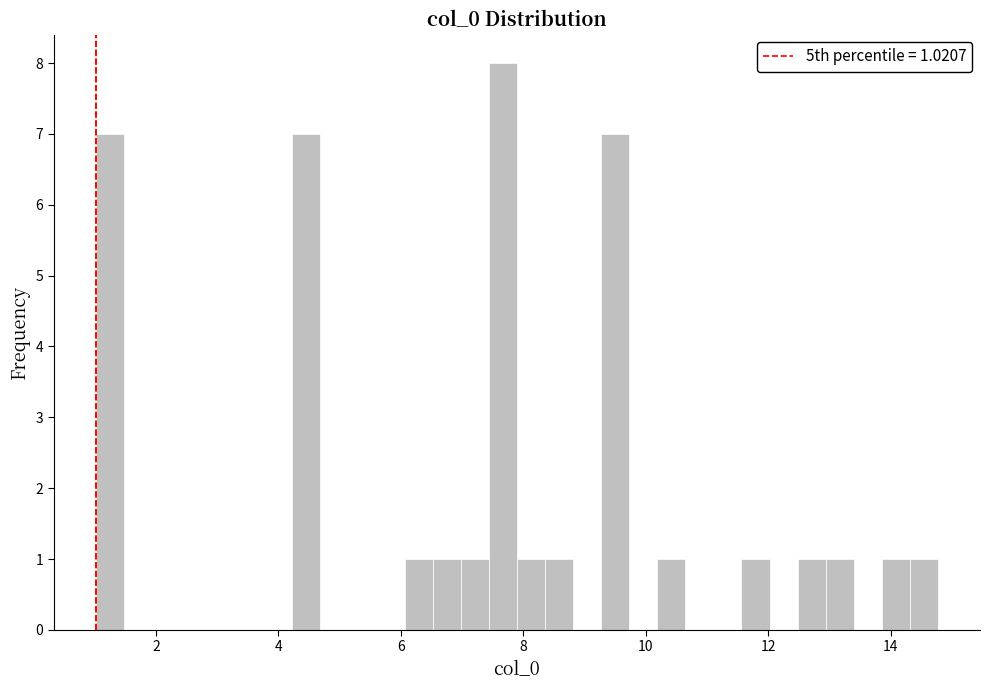

Around what value on the x-axis is the tallest bar? Give the approximate position of its centre, as read against the axis.

7.6